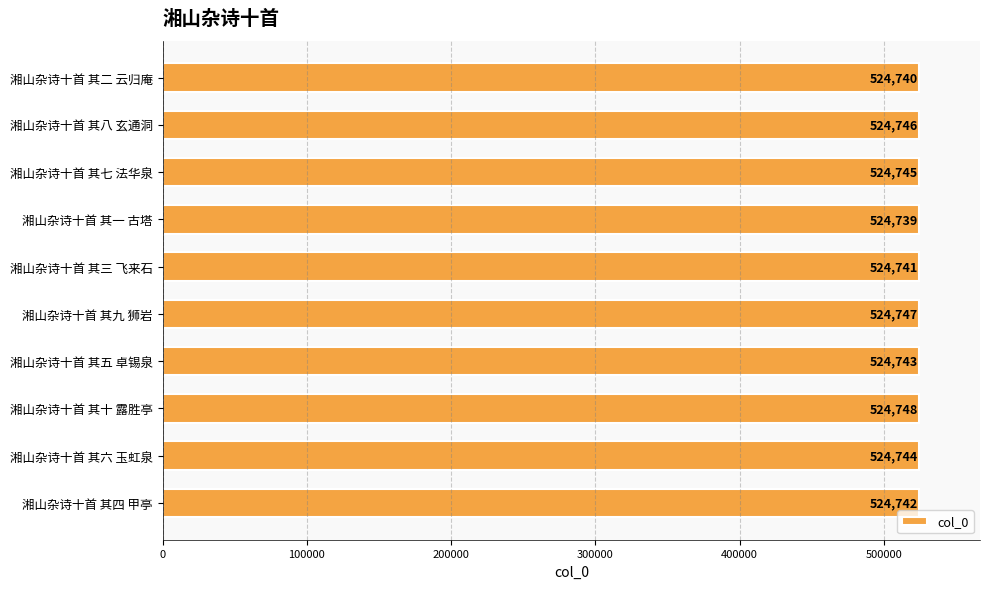

Which label corresponds to the largest value in the chart?

湘山杂诗十首 其十 露胜亭